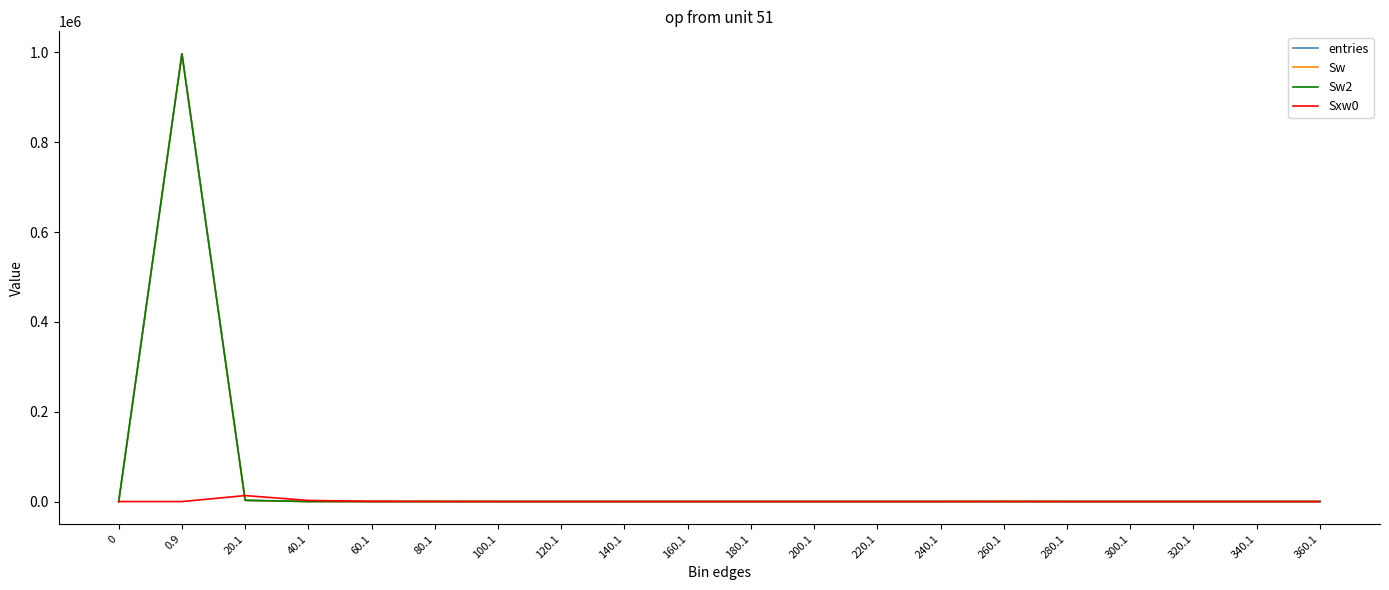

Rank the series at 20.1 from lowest to highest value.

entries, Sw, Sw2, Sxw0